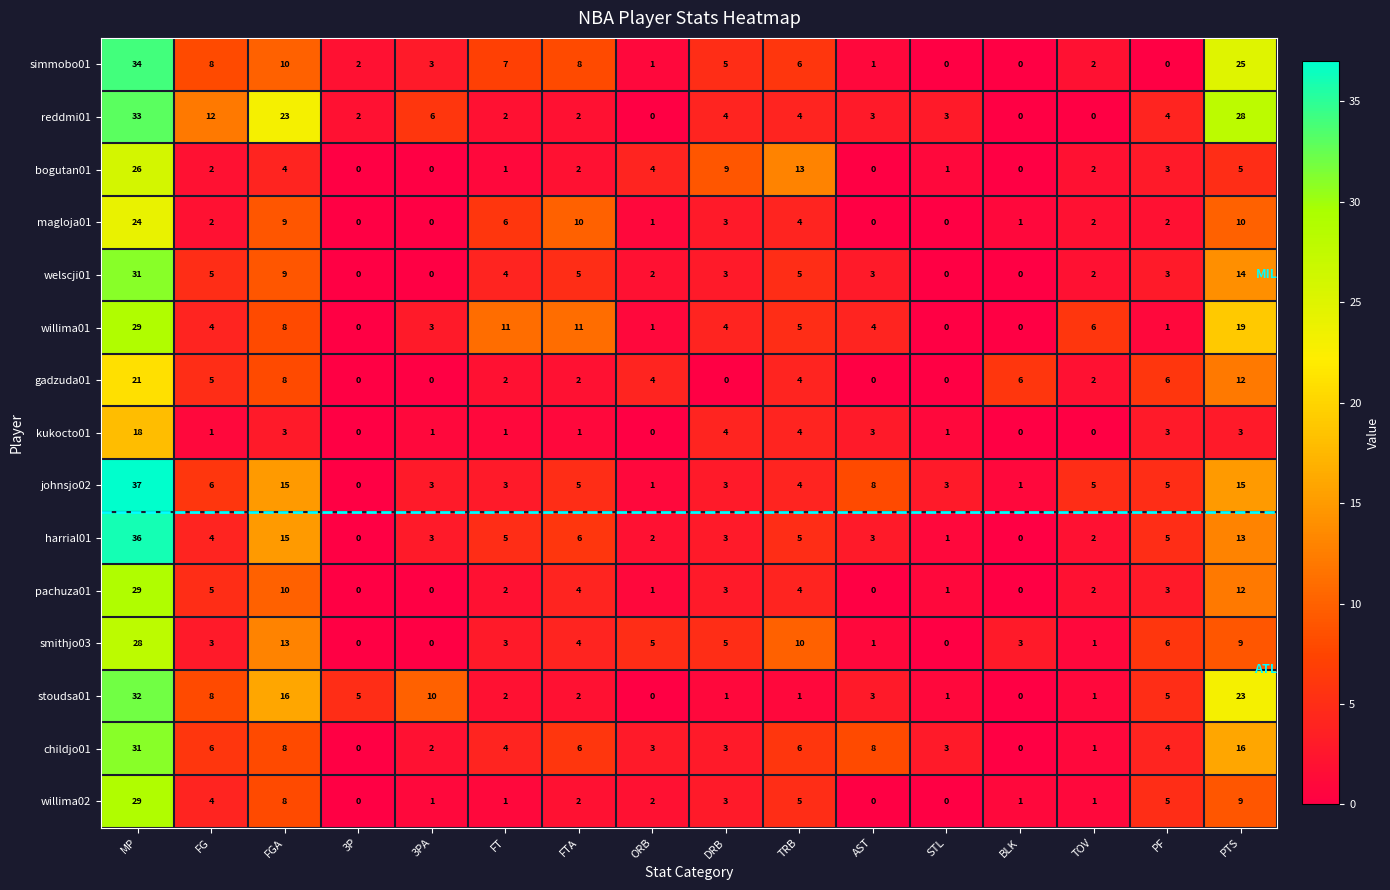

At which category is the sum across all series the highest?

MP